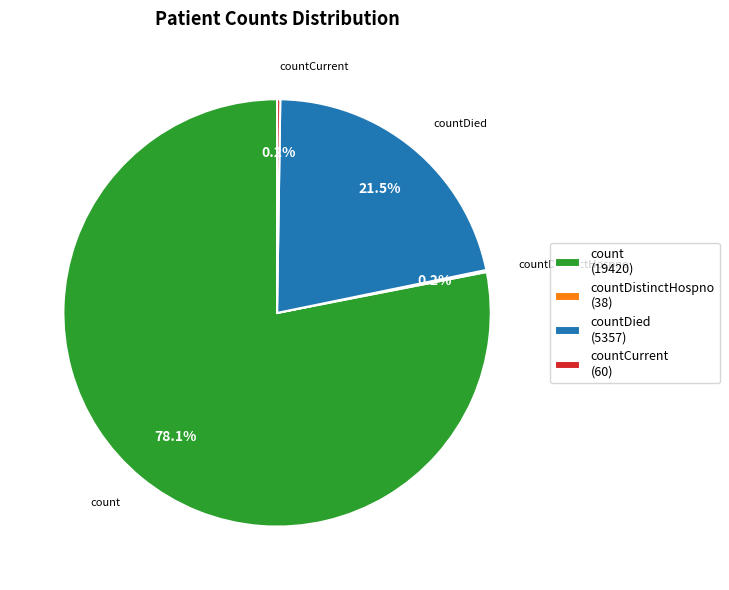

What portion of the pie excludes count?

21.9%